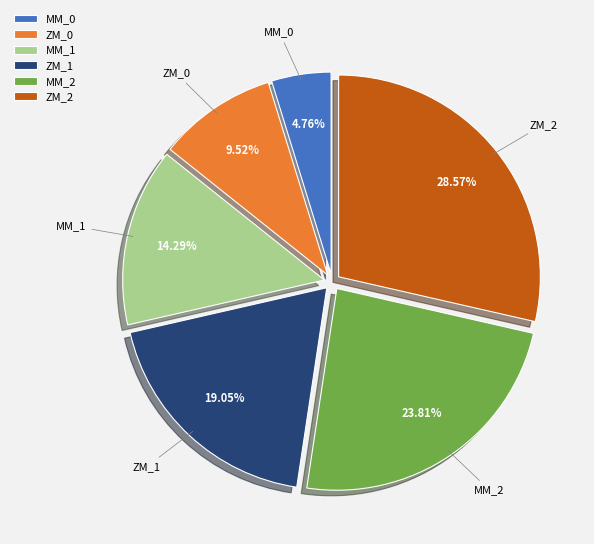

Between MM_0 and ZM_2, which is larger?

ZM_2